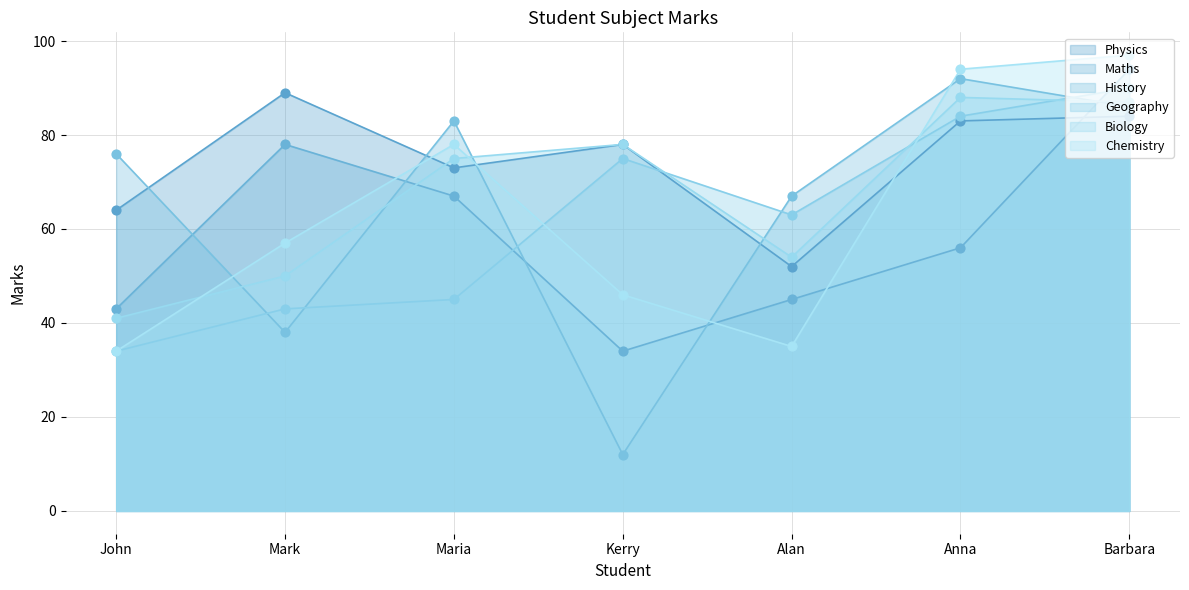

Is the value of Geography at Barbara greater than the value of Chemistry at Maria?

Yes